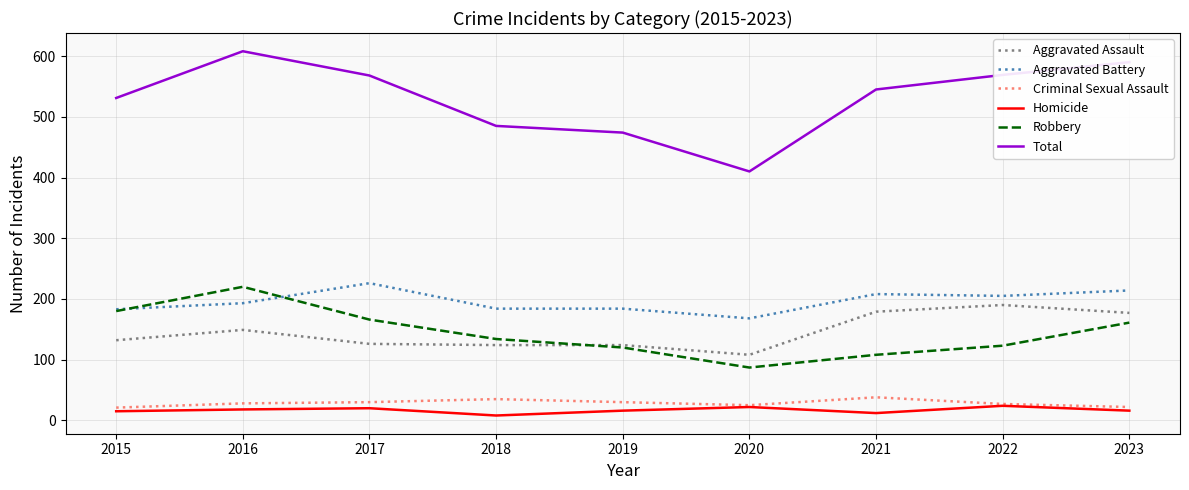

How many lines are shown in the chart?

6